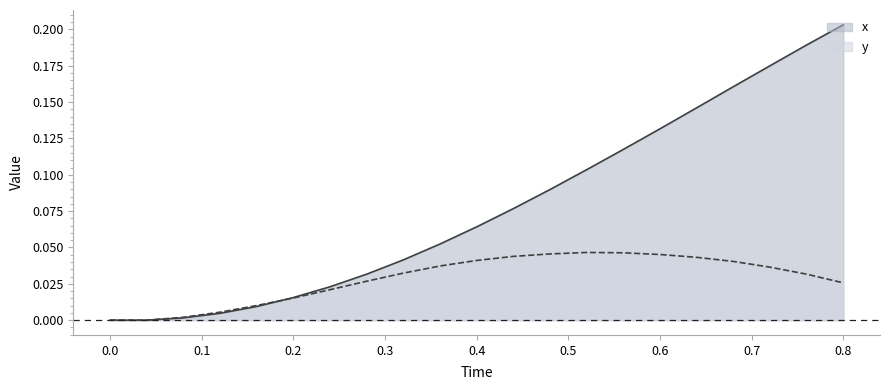

True or false: x has more than 1 points higher than both neighbors.

False